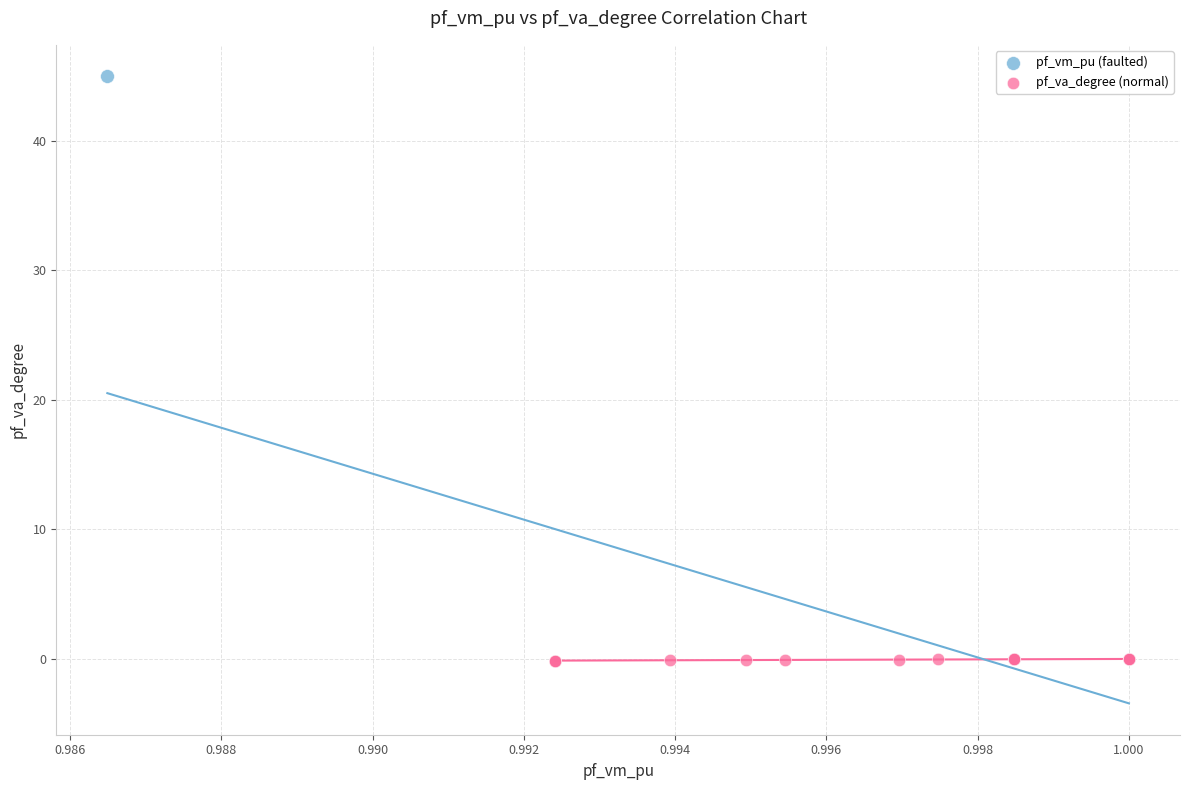

What are all the series names shown in the legend?

pf_vm_pu (faulted), pf_va_degree (normal)